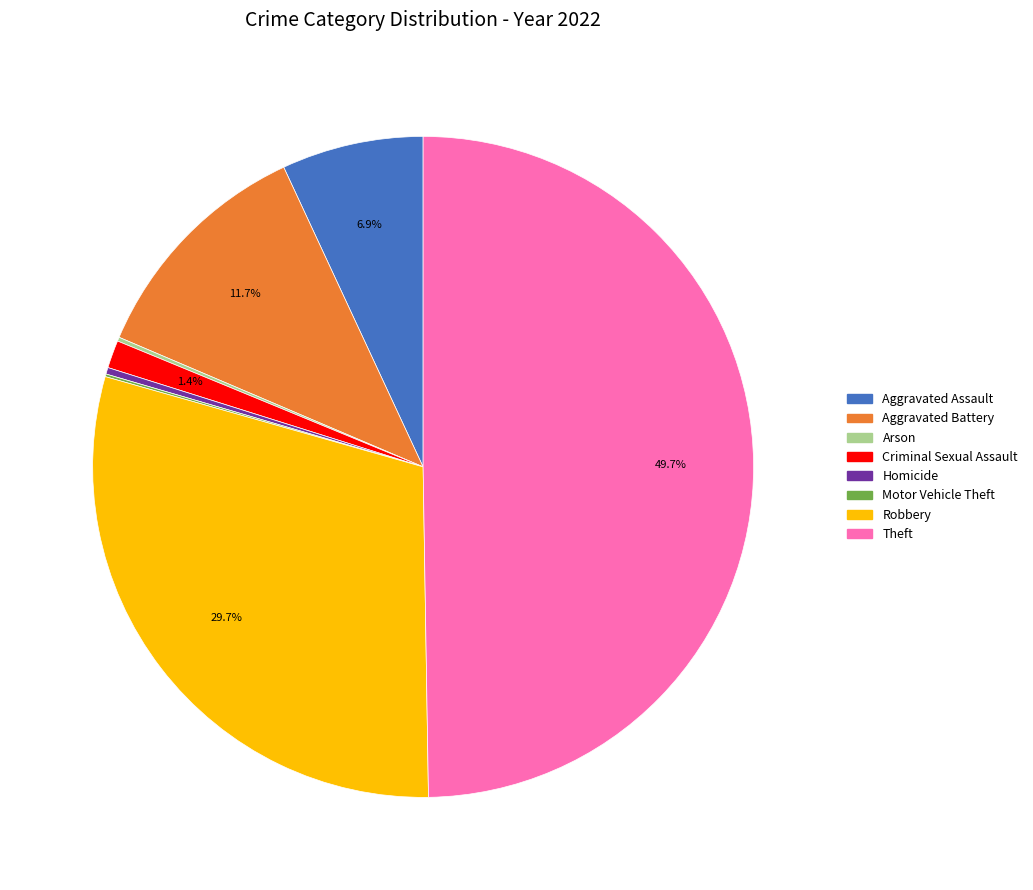

Is Robbery the majority of the pie?

No